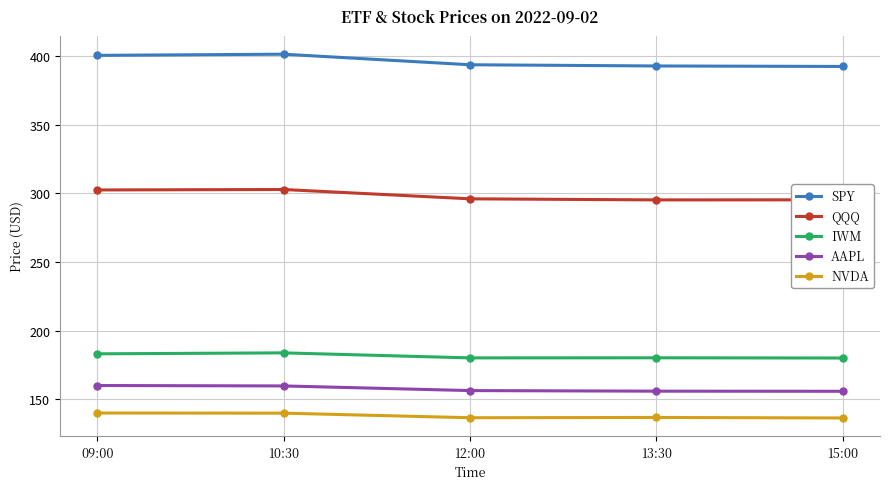

True or false: SPY and QQQ cross at least once.

False